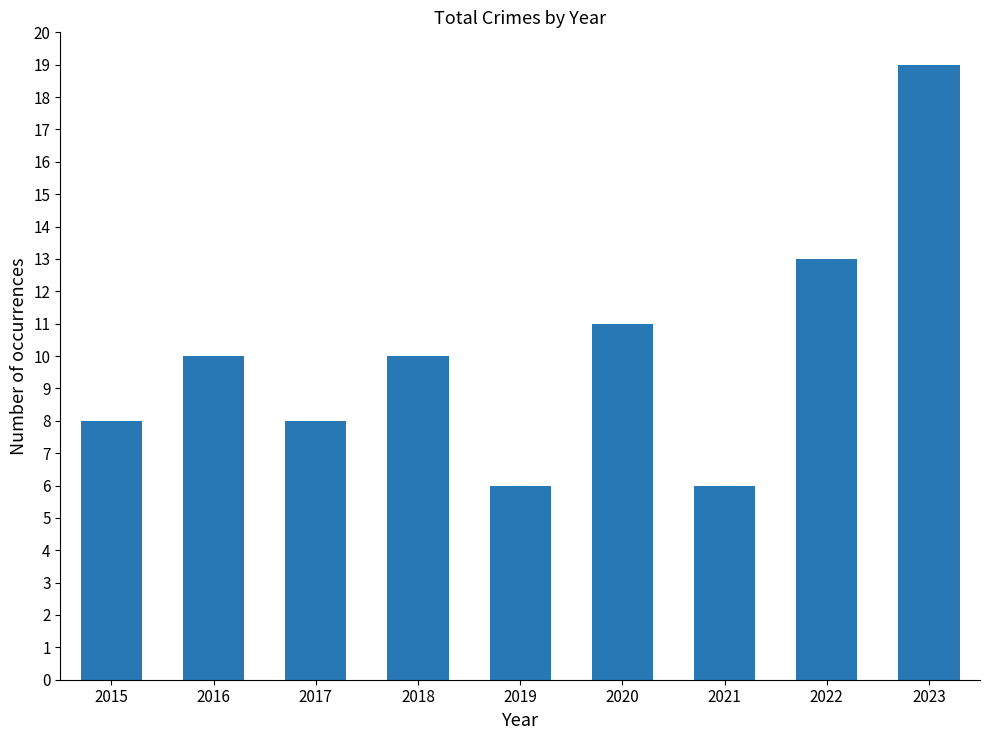

What is the value of the 7th bar from the left?

6